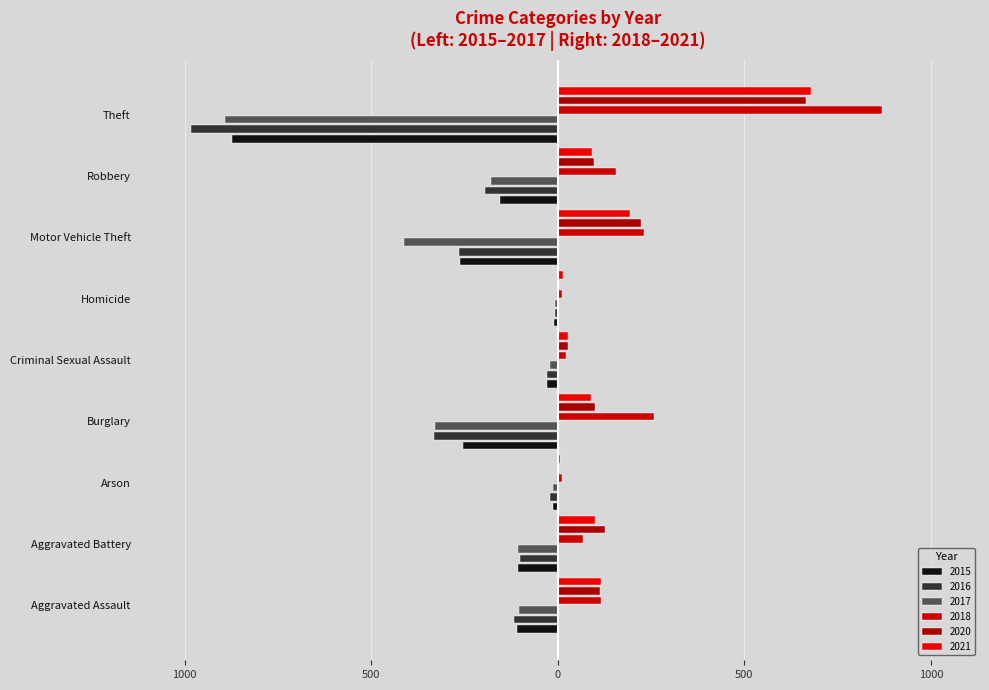

How many bars are there in total?

54